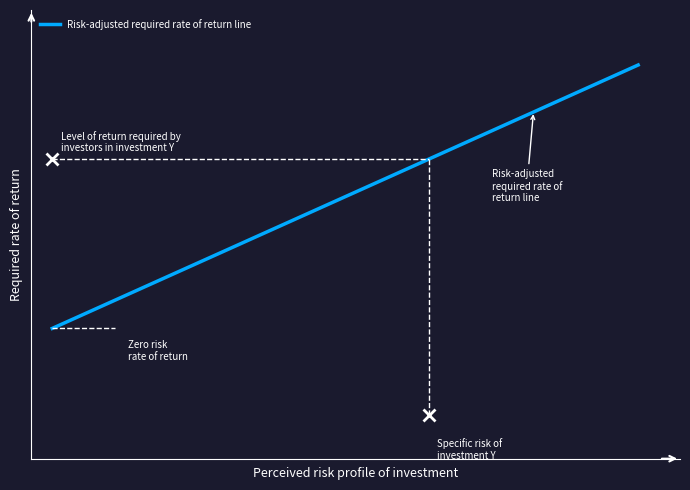

Is this an area chart (filled region under the line)?

No